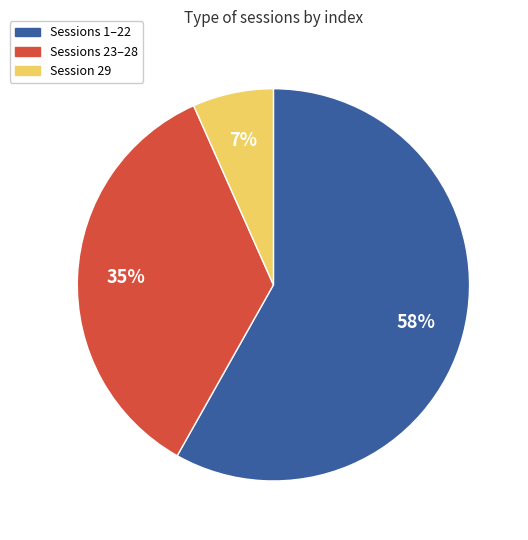

To the nearest percent, what is the difference between the largest and smallest slice percentages?

51%